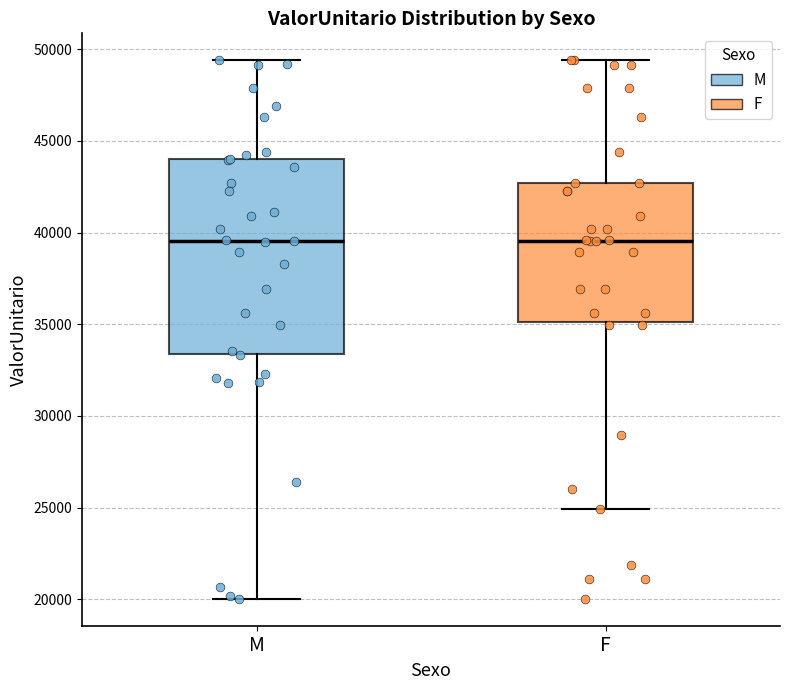

Where does the upper whisker of the box for F end on the y-axis? The values are not printed on the chart, so give them approximately, as read against the axis.

49500